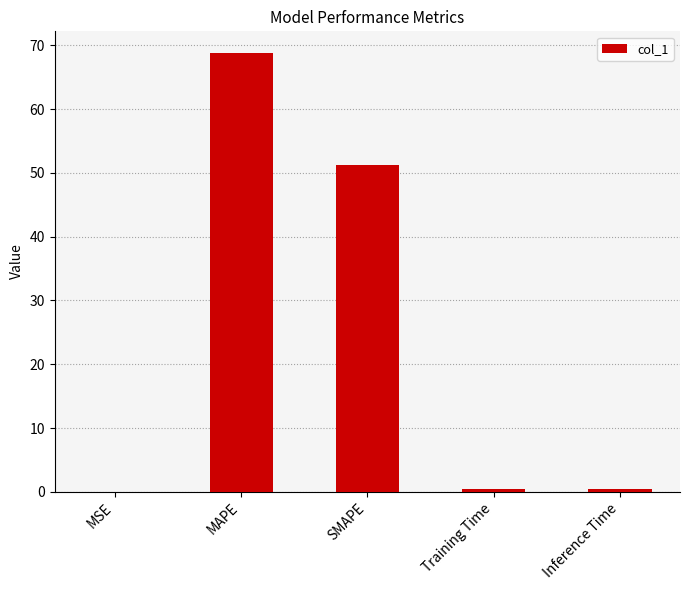

The value at MSE is 0.0. True or false?

True